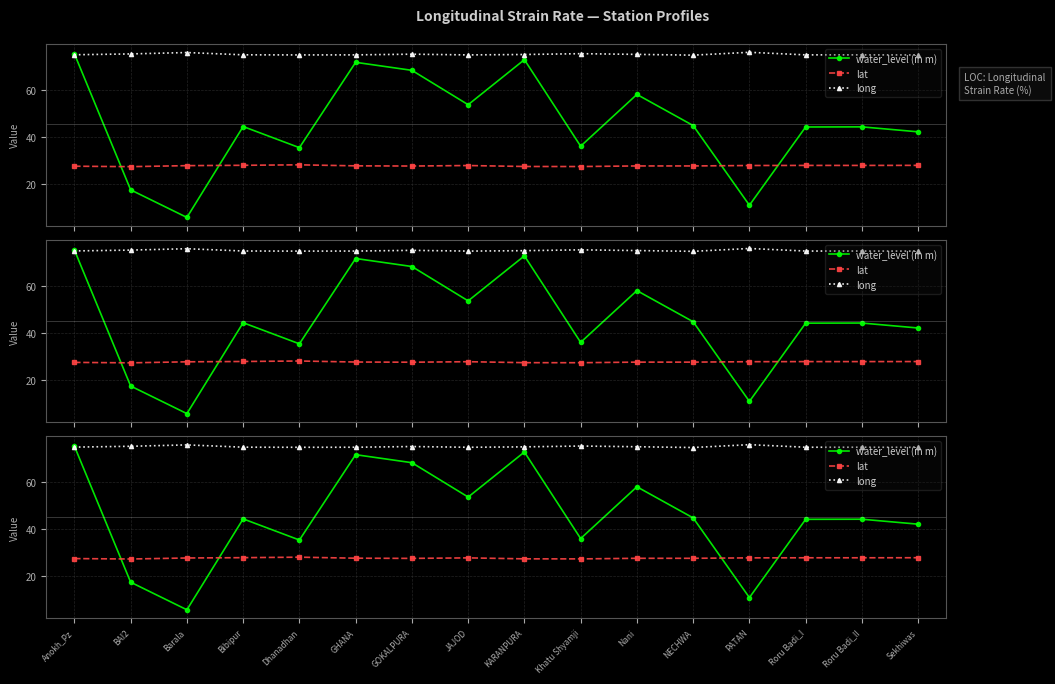

At Bibipur, list the series in order from largest to smallest.

long, water_level (in m), lat